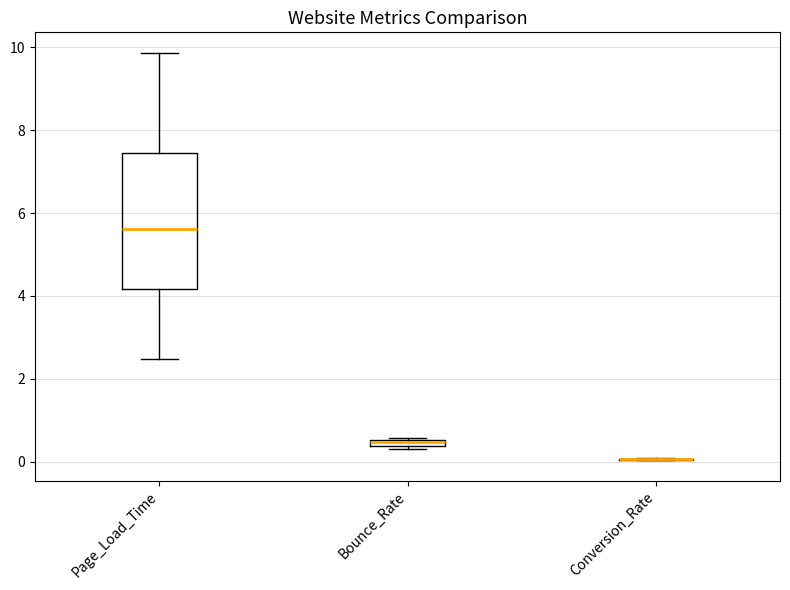

Comparing the boxes themselves (not the whiskers), which one is the tallest?

Page_Load_Time